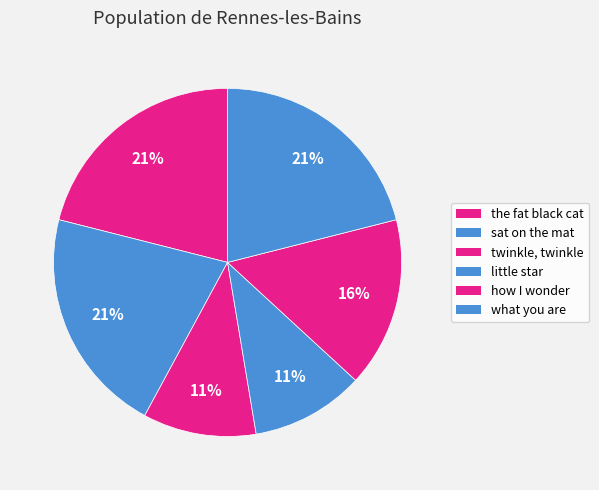

How many segments does this pie chart have?

6